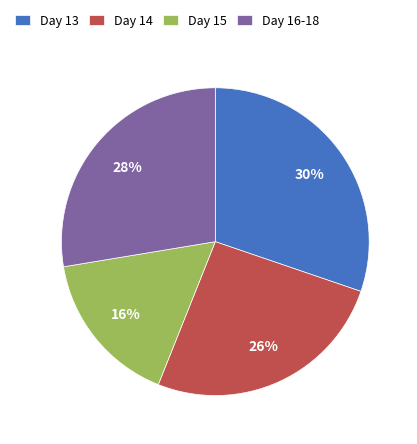

To the nearest percent, what is the average slice percentage?

25%